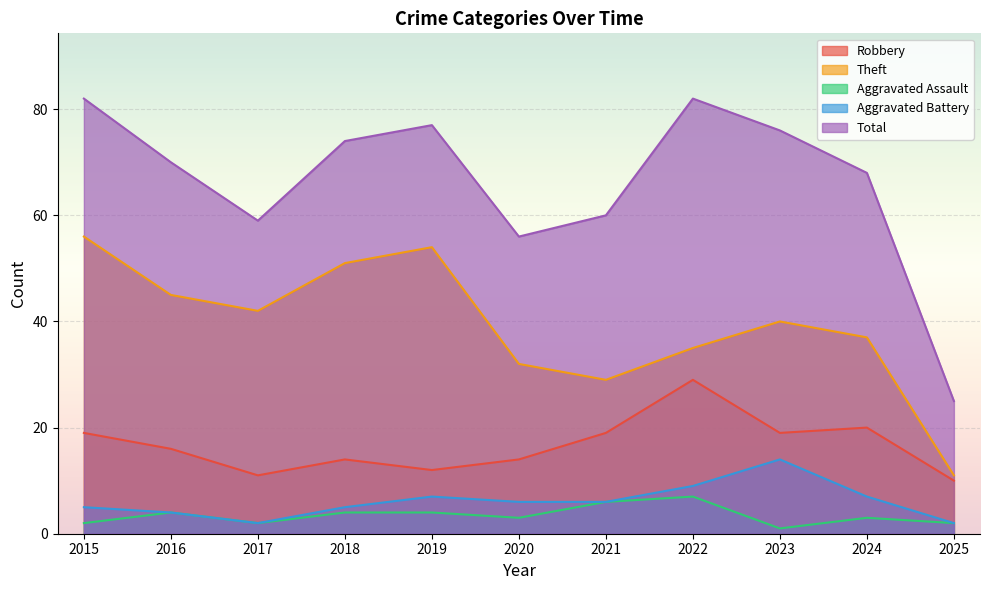

True or false: Total and Theft intersect in this chart.

False